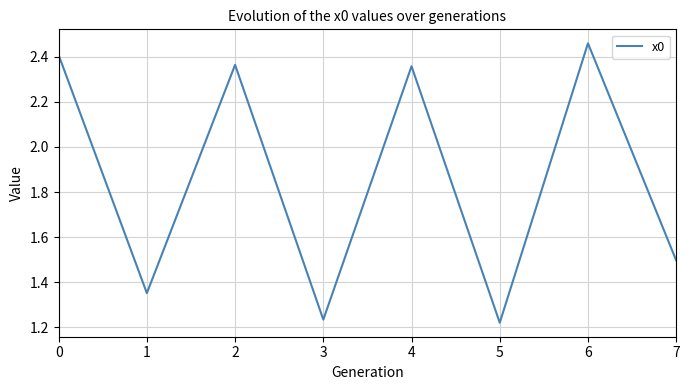

Which category has the highest value across all series?

6